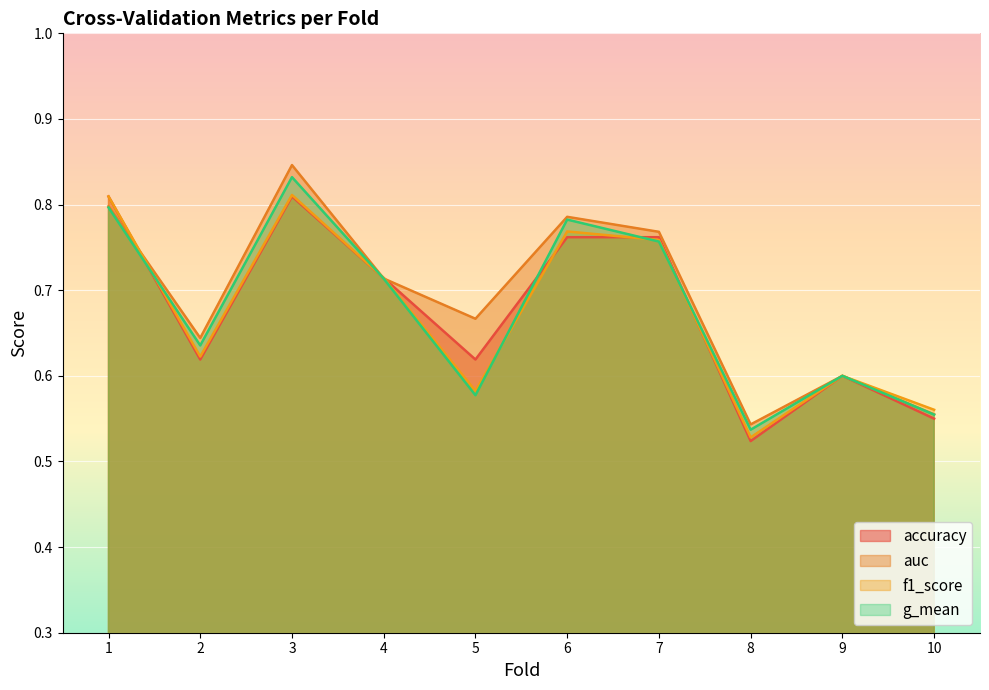

True or false: g_mean has a value of 0.8 at 1.

True